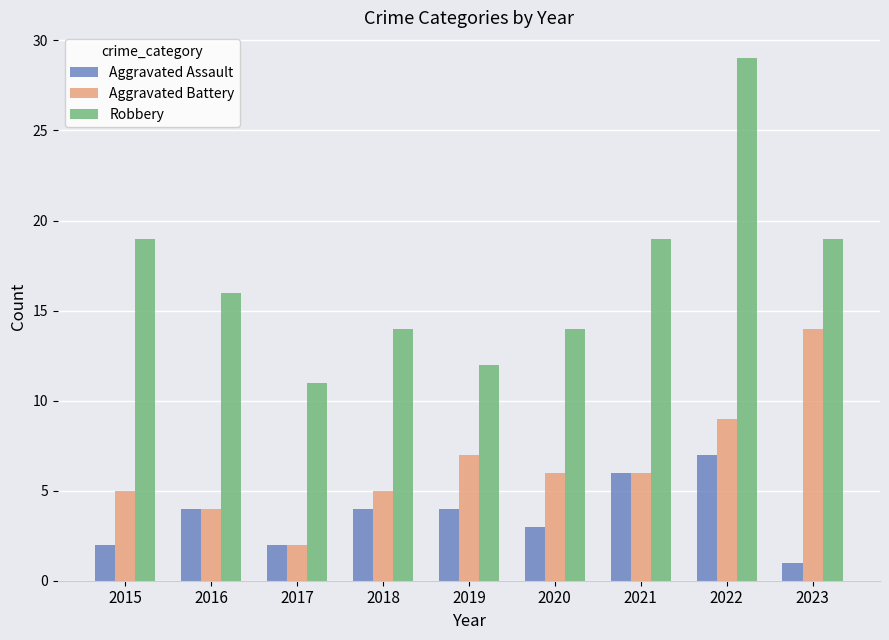

At which label does Robbery first exceed 16?

2015